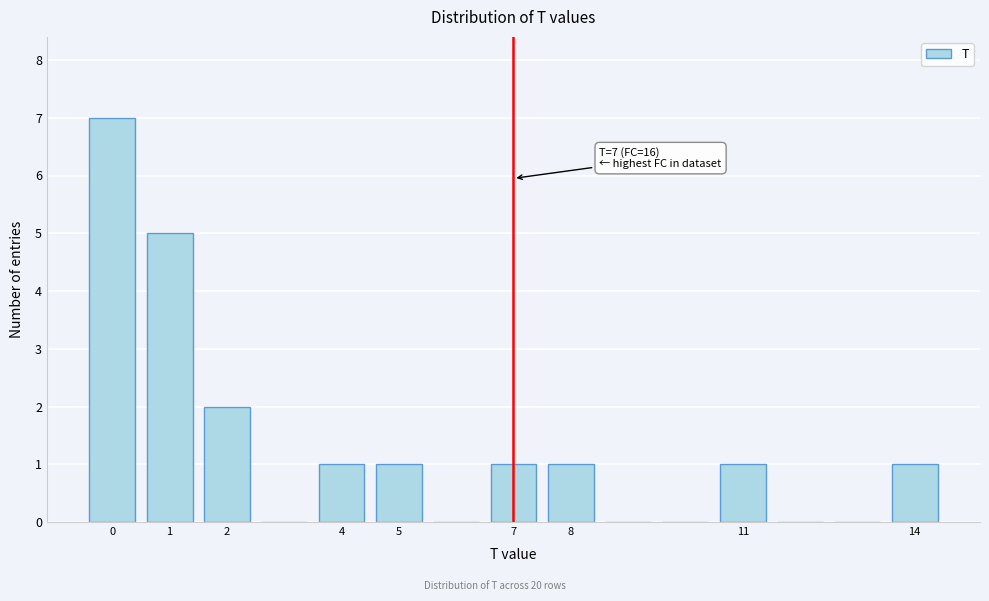

Which range on the x-axis has the tallest bar?

-0.5 to 0.5